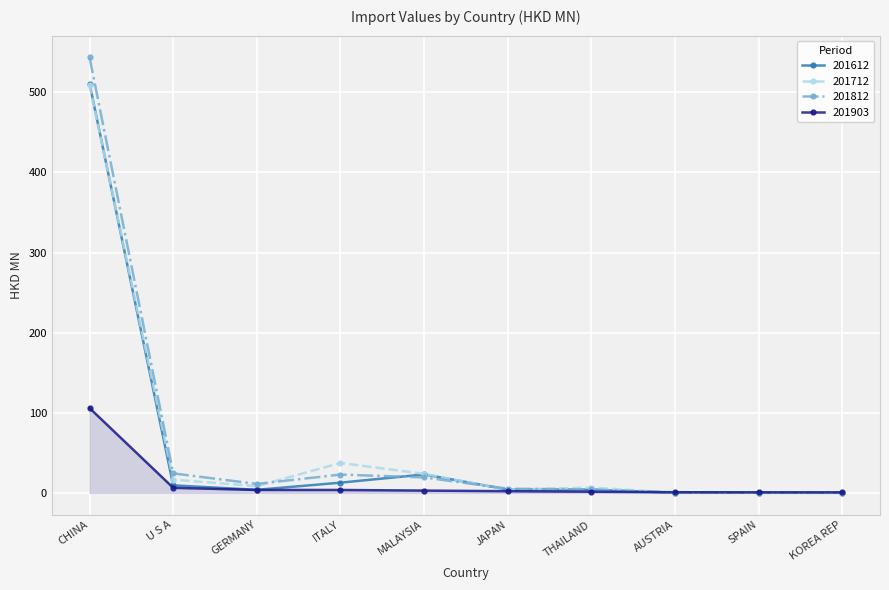

Which series ends up on top after the final intersection of 201903 and 201612?

201903